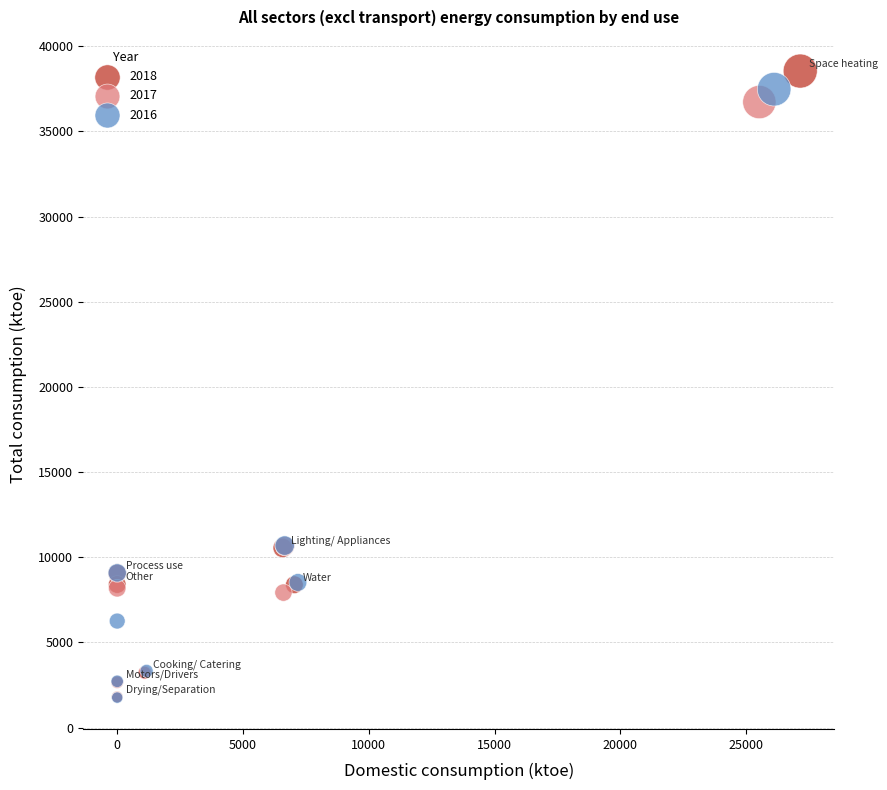

What are all the series names shown in the legend?

2018, 2017, 2016